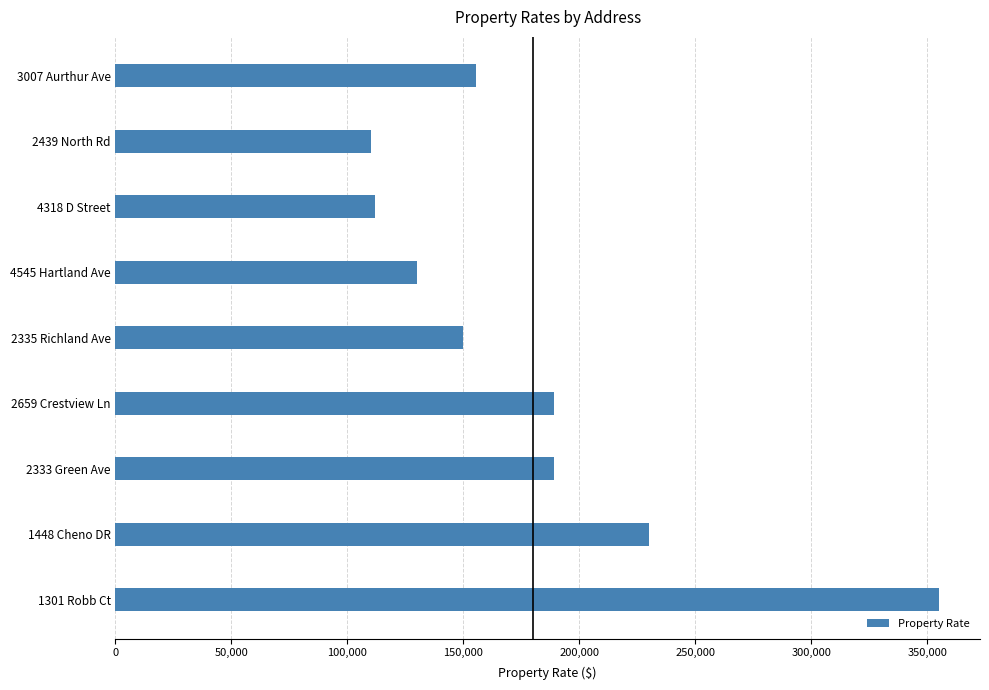

How many series are shown in this chart?

1